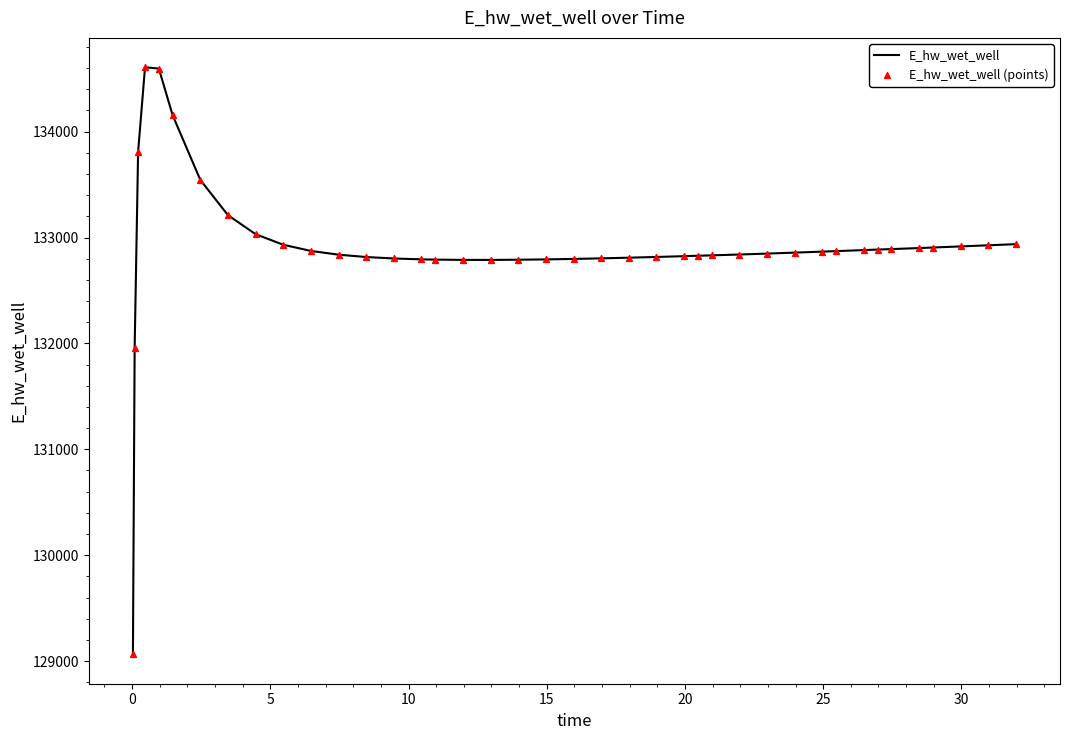

What is the difference between the maximum and minimum values?

5545.2